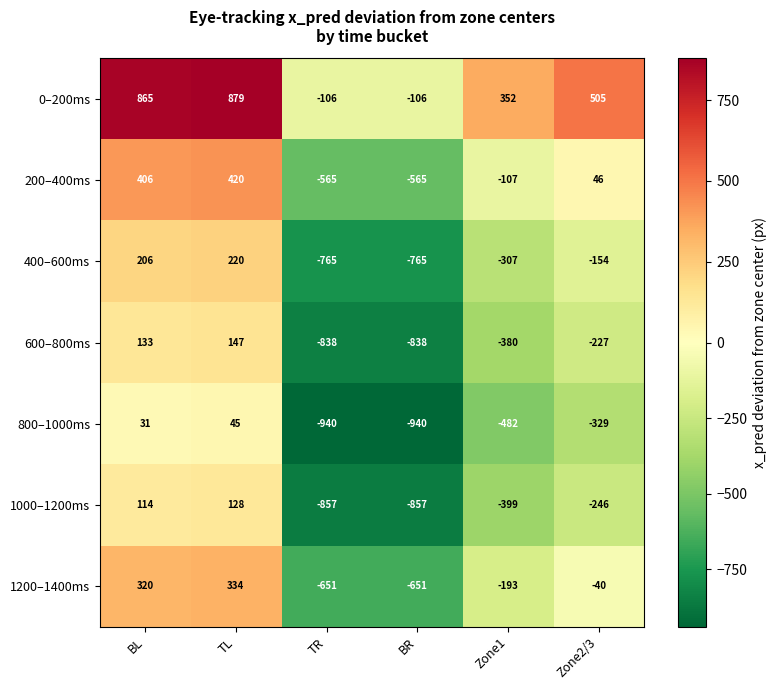

The value of 400–600ms at BR is -765. True or false?

True